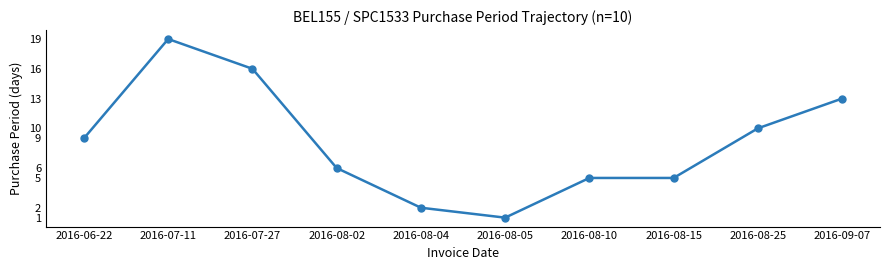

The chart shows a value of 10 at 2016-08-02. True or false?

False